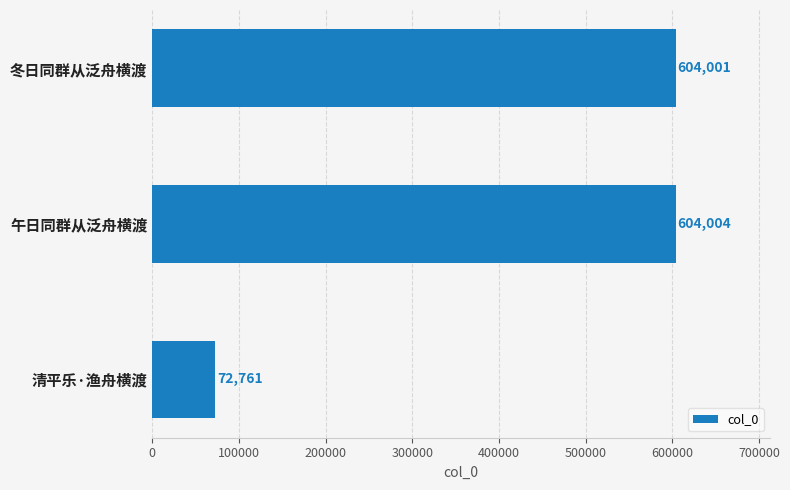

How many bars are there in total?

3